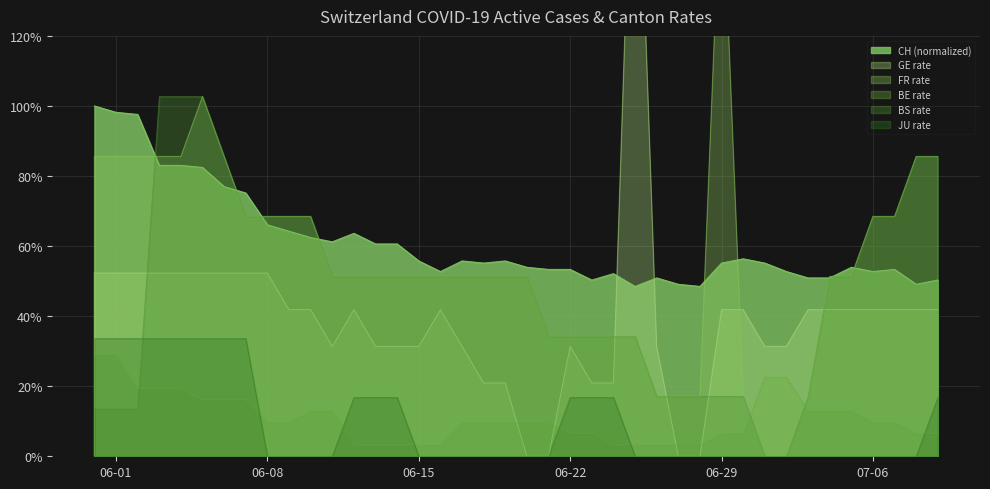

At how many categories does at least one series exceed 0?

40